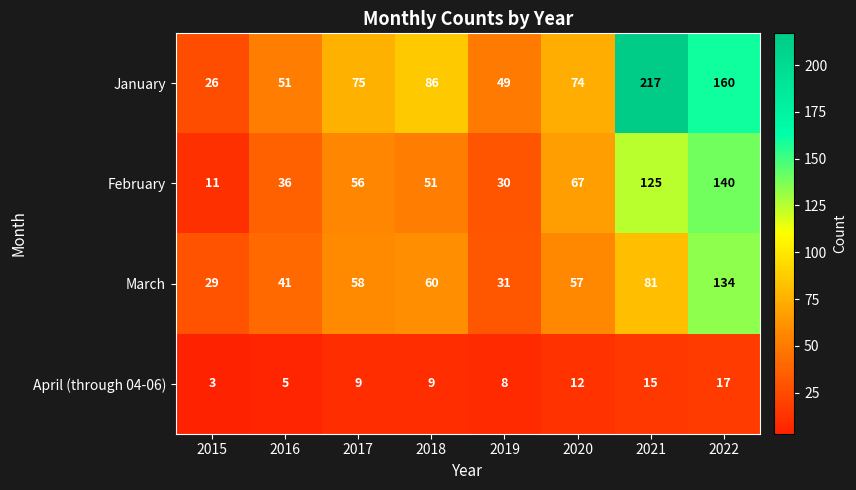

Which series has the largest total across all categories?

January